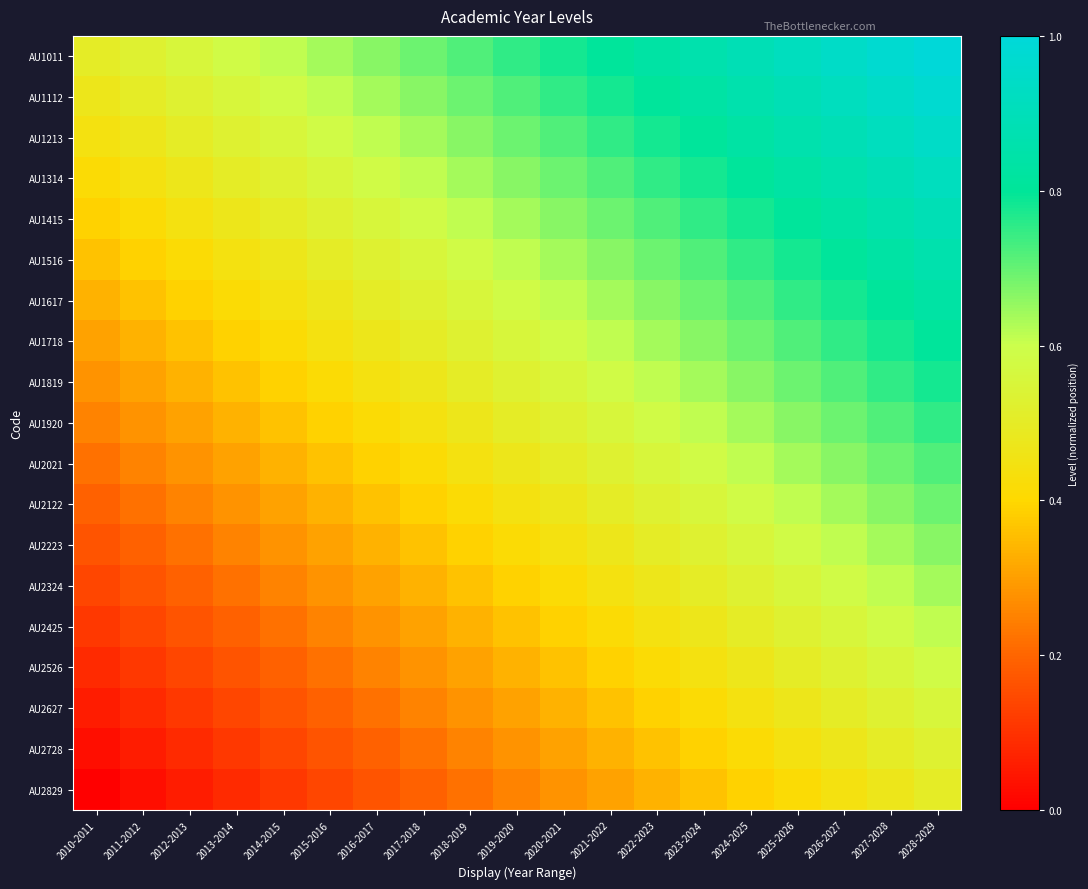

At 2021-2022, list the series in order from smallest to largest.

AU2829, AU2728, AU2627, AU2526, AU2425, AU2324, AU2223, AU2122, AU2021, AU1920, AU1819, AU1718, AU1617, AU1516, AU1415, AU1314, AU1213, AU1112, AU1011